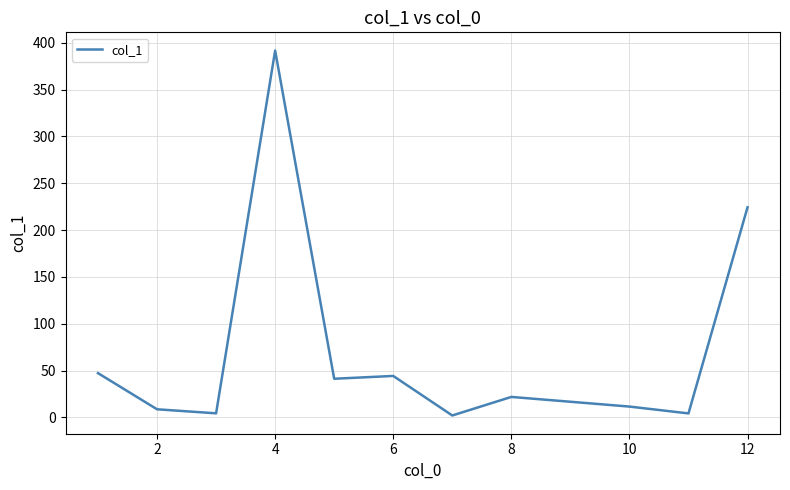

What is the difference between the maximum and minimum values?

389.5